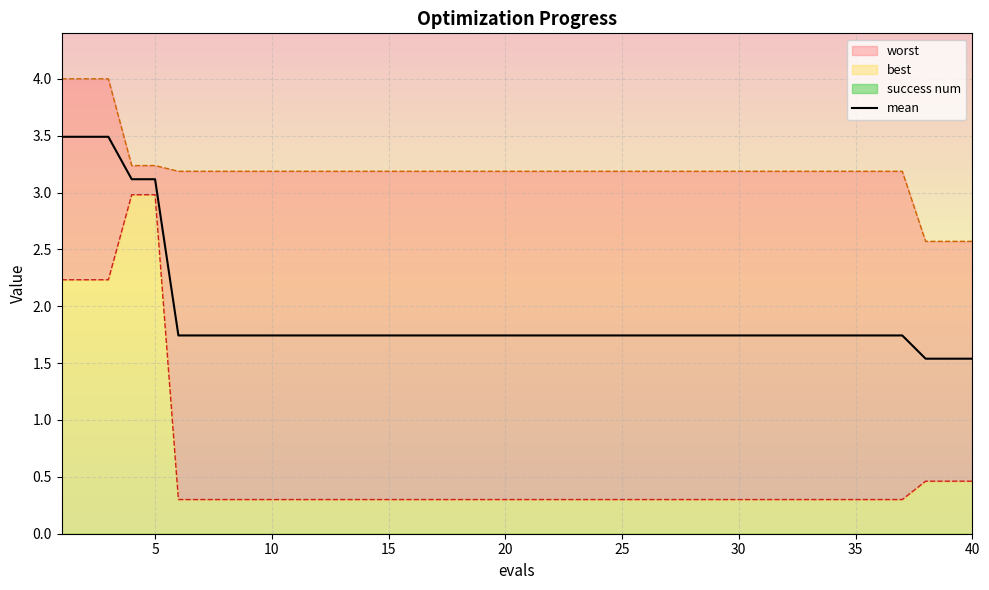

What is the sum of all values?

77.1